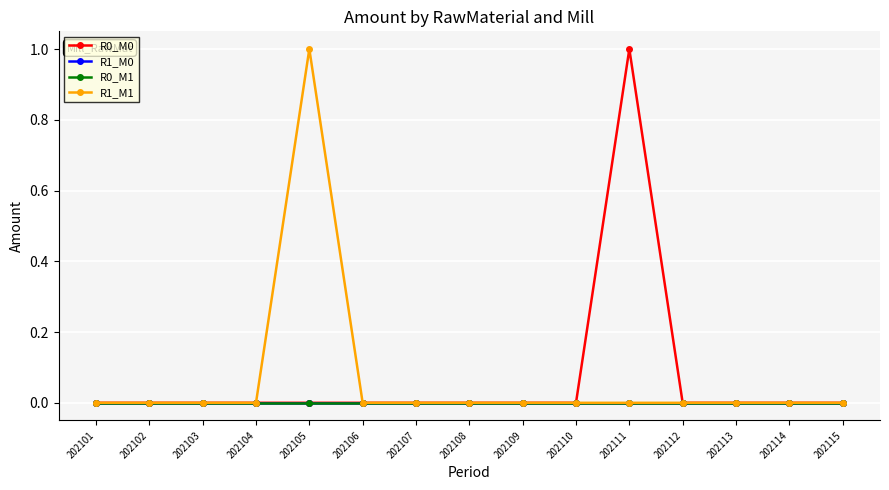

Which label corresponds to the smallest value in the chart?

202101